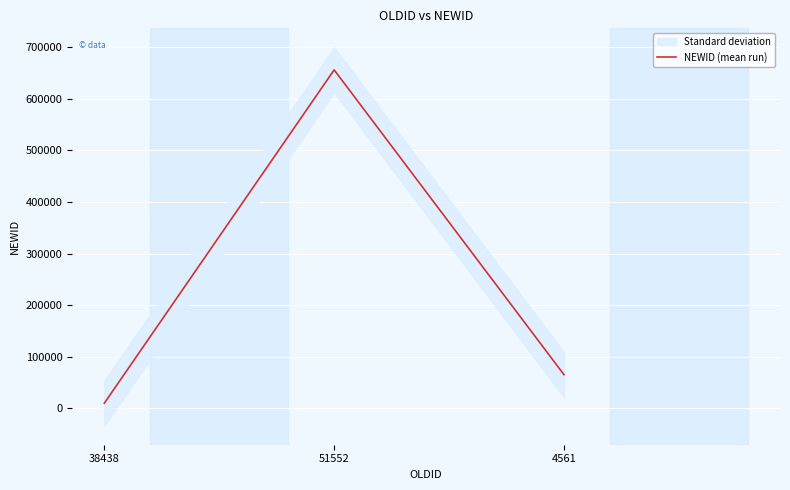

True or false: the data shows 656132 at 51552.

True